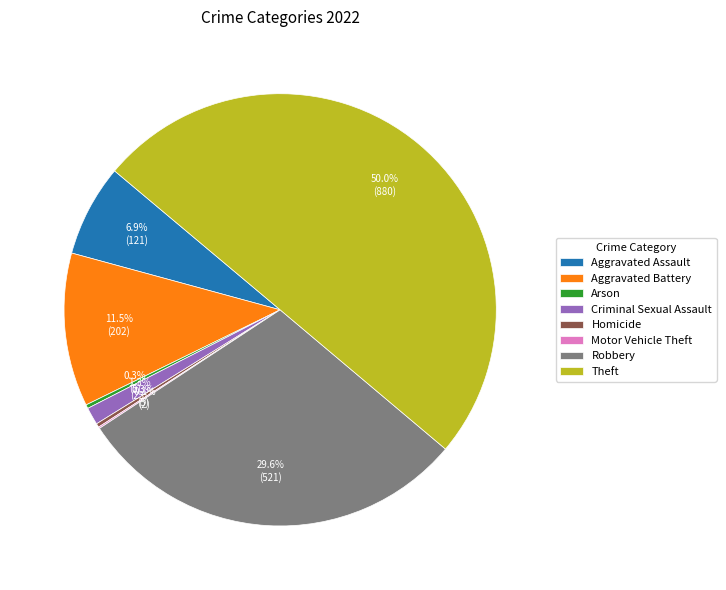

What is the largest slice in the pie chart?

Theft